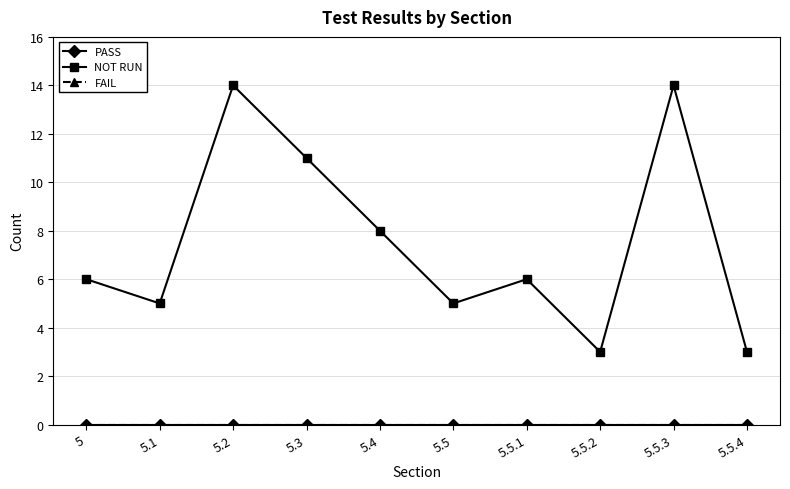

True or false: PASS and FAIL cross at least once.

False